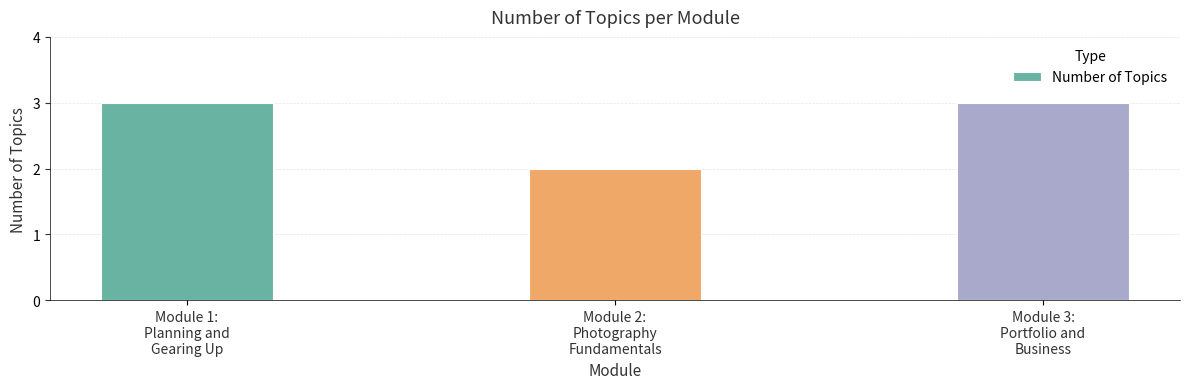

At which category does the chart reach its minimum across all series?

Module 2:
Photography
Fundamentals